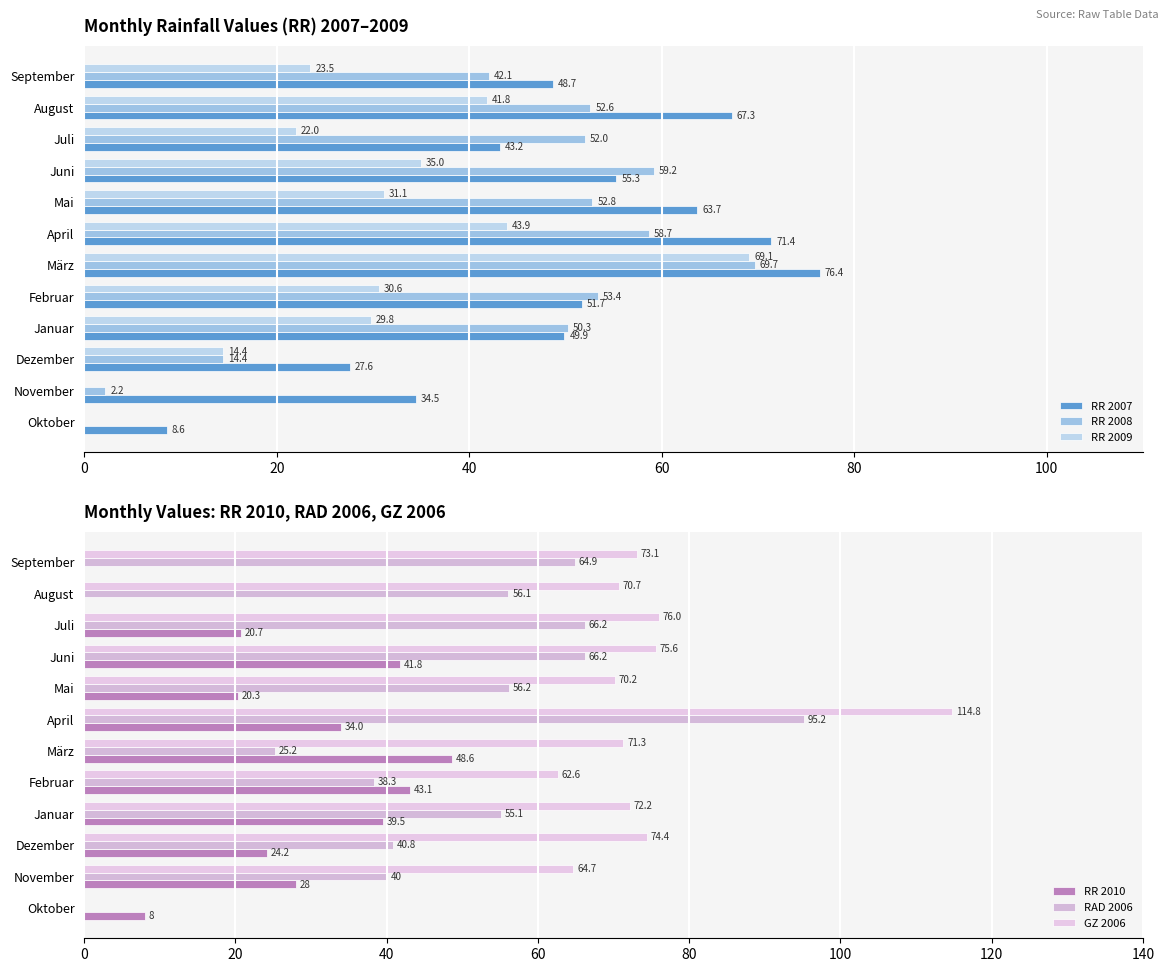

How many values in the RR 2008 series are below 52?

5